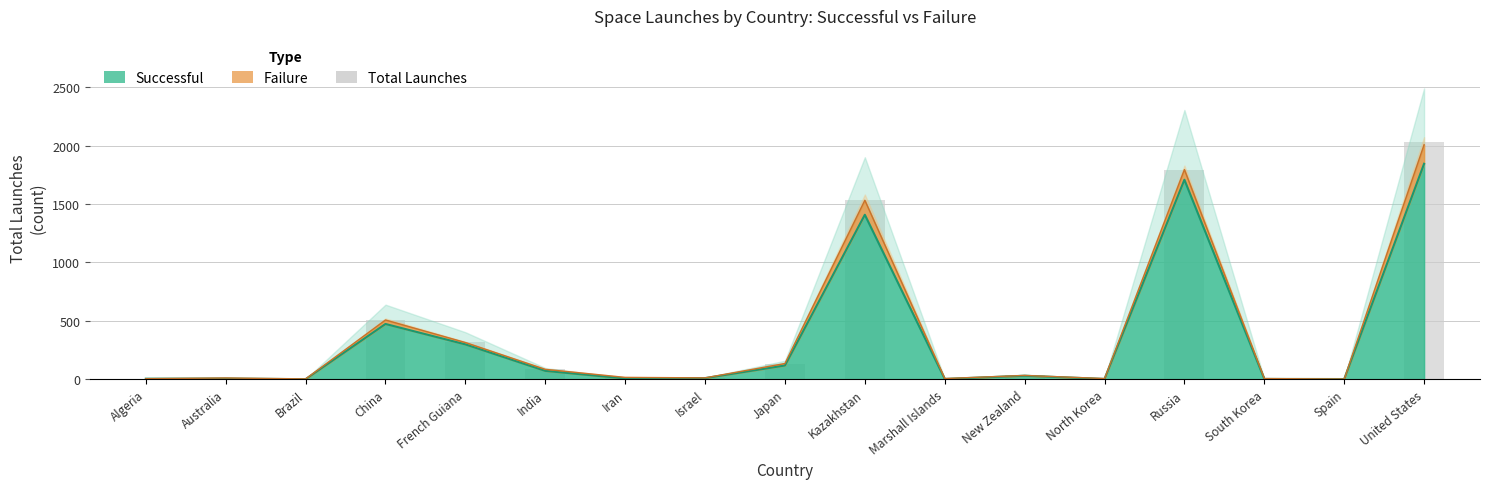

How many bars are there in total?

17